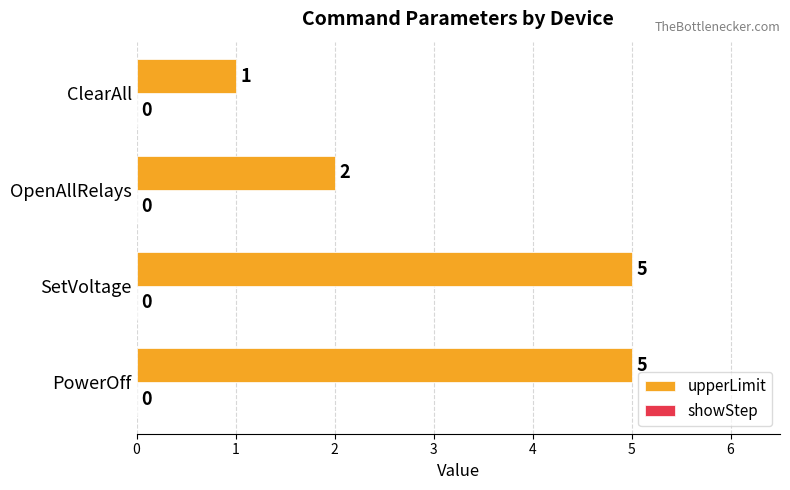

What is the difference between the maximum and minimum values?

4